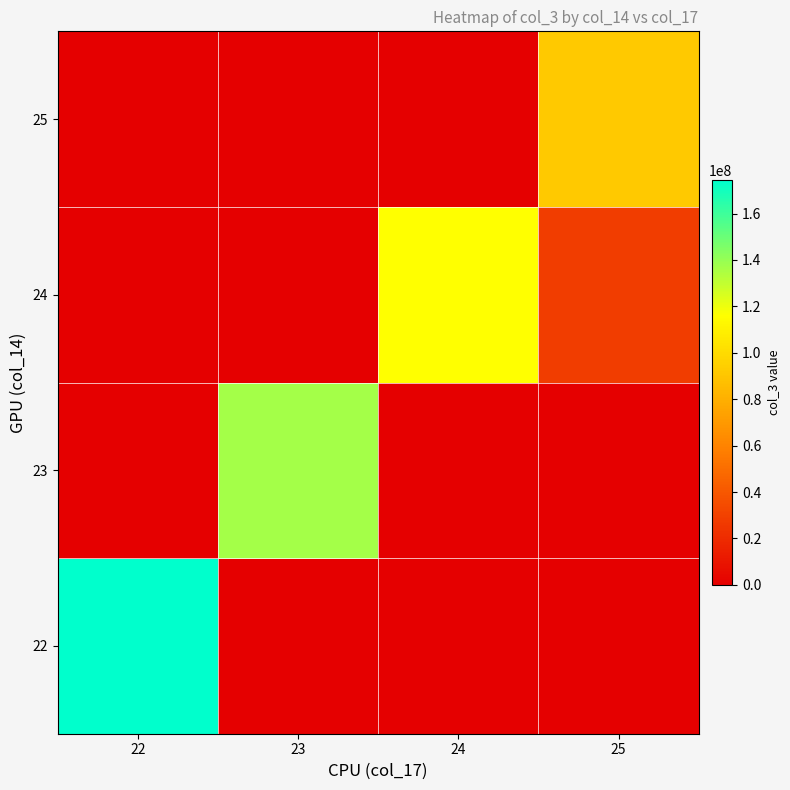

Reading left to right, extract all data points from this chart.

22: 22=174367876.0	23=0.0	24=0.0	25=0.0
23: 22=0.0	23=136358739.4	24=0.0	25=0.0
24: 22=0.0	23=0.0	24=116196665.0	25=28471904.0
25: 22=0.0	23=0.0	24=0.0	25=91821569.6